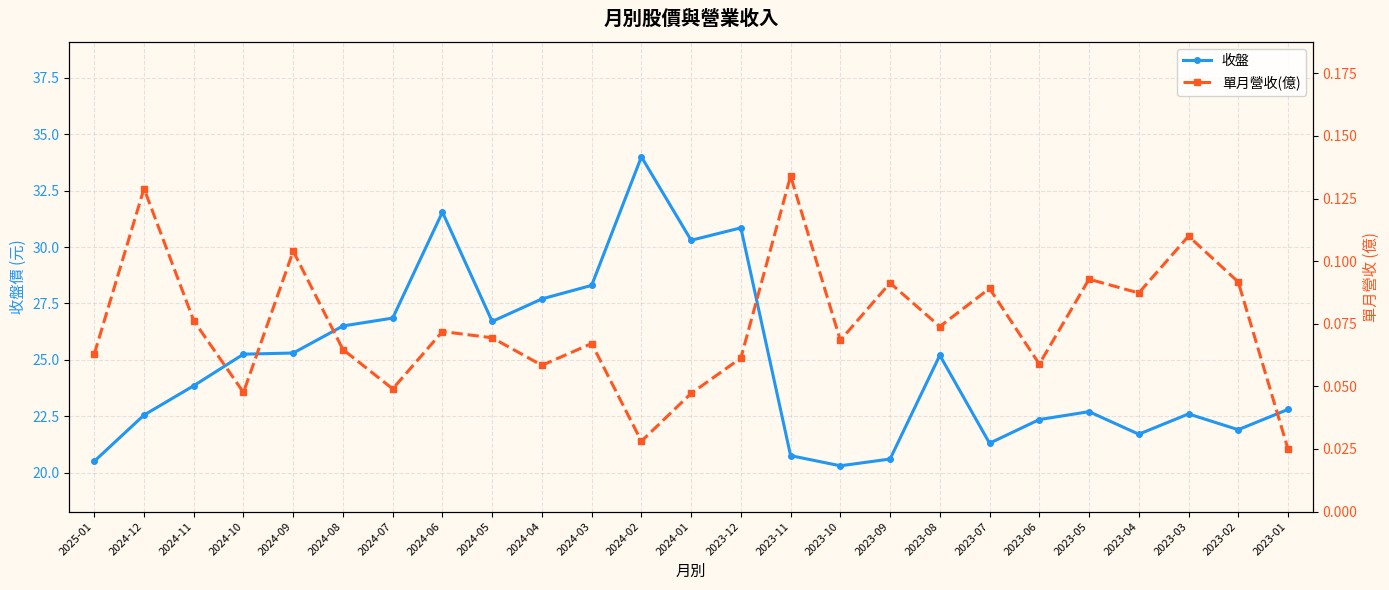

The value of 單月營收(億) at 2023-11 is 0.1. True or false?

False